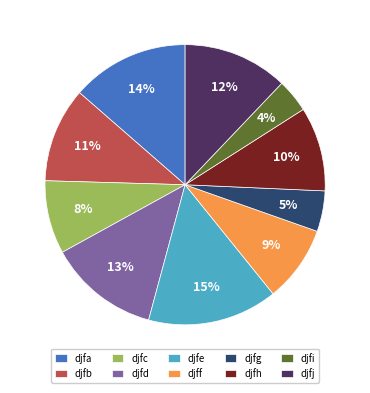

The djfc slice represents 8% of the pie. True or false?

True